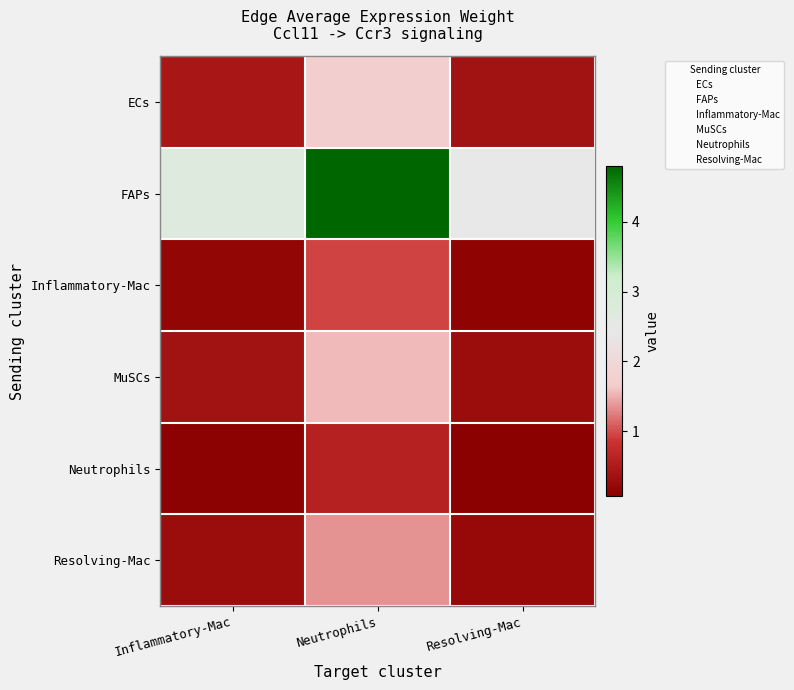

Count the number of data series in this chart.

6